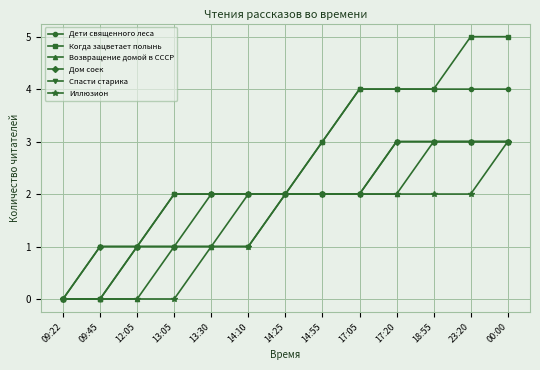

Reading right to left, list all the values displayed in this chart.

Дети священного леса: 4	4	4	4	4	3	2	2	2	2	1	0	0
Когда зацветает полынь: 5	5	4	4	4	3	2	2	2	2	1	0	0
Возвращение домой в СССР: 3	3	3	2	2	2	2	2	1	1	0	0	0
Дом соек: 3	3	3	3	2	2	2	2	2	1	1	1	0
Спасти старика: 3	3	3	3	2	2	2	1	1	1	1	1	0
Иллюзион: 3	2	2	2	2	2	2	1	1	0	0	0	0